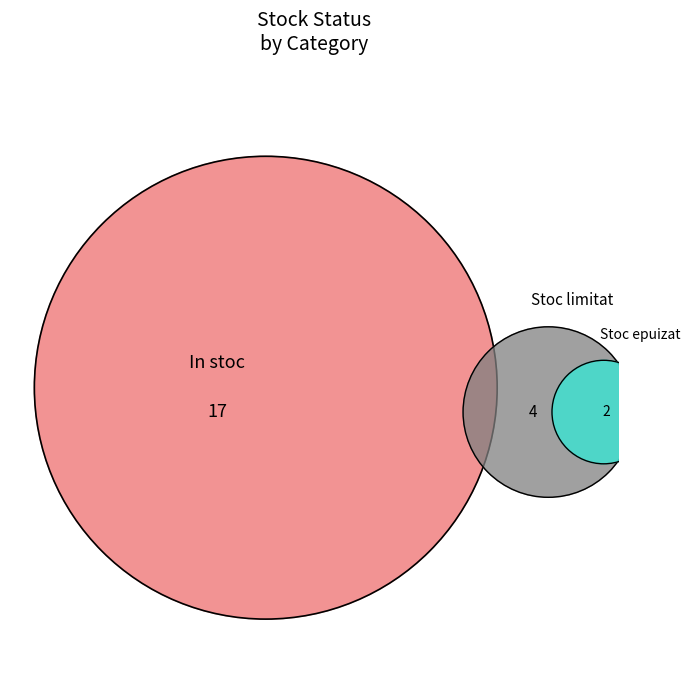

To the nearest percent, what is the combined percentage of Stoc epuizat and In stoc?

83%